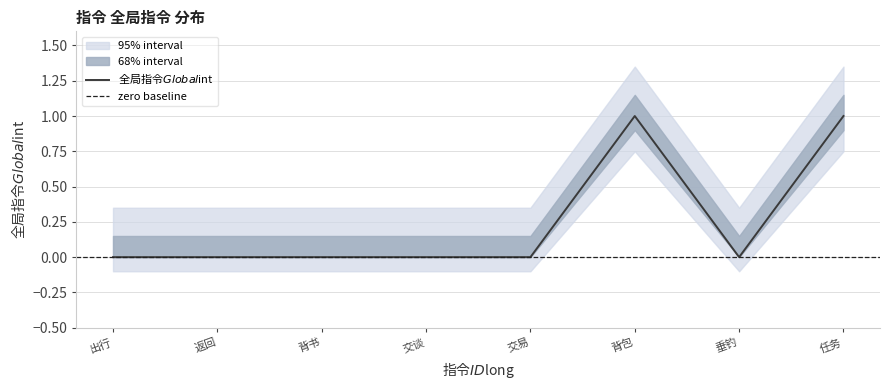

How many data points are above 0?

2